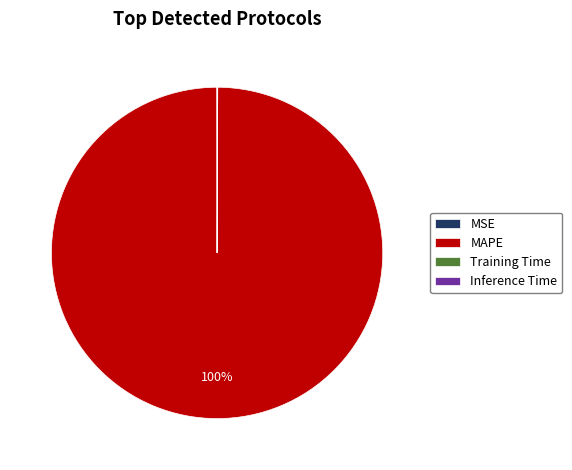

To the nearest percent, what percentage of the pie is MAPE?

100%